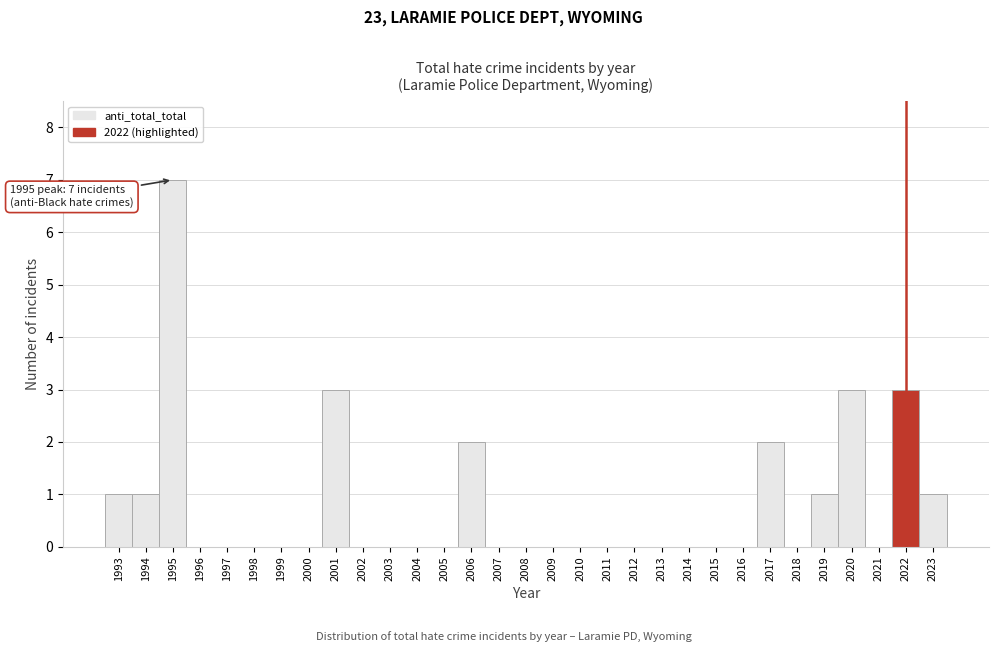

What is the ratio of the value at 2001 to the value at 2020?

1.0